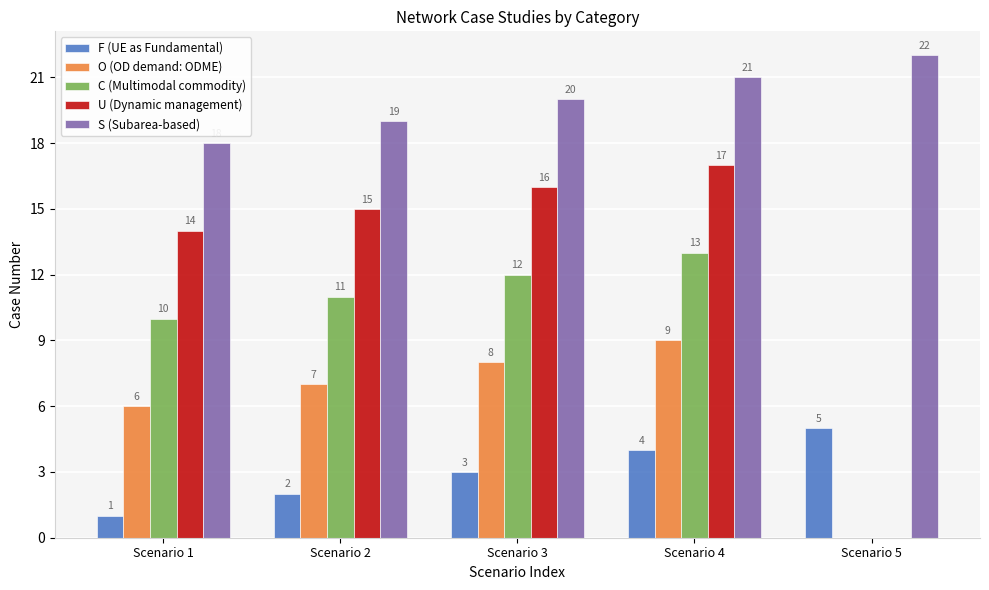

The F (UE as Fundamental) series shows 5 at Scenario 5. True or false?

True